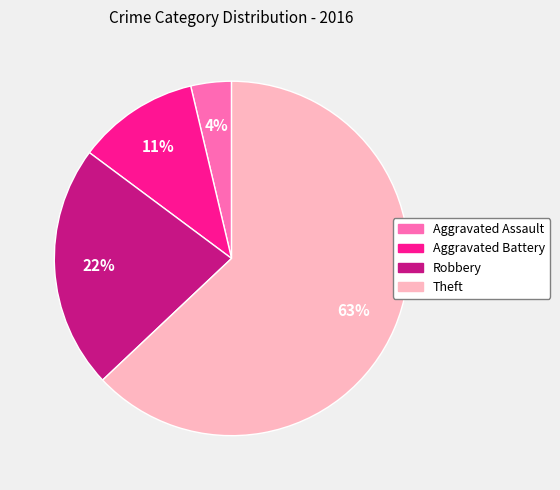

Is it true that Robbery is 22% of the pie?

True